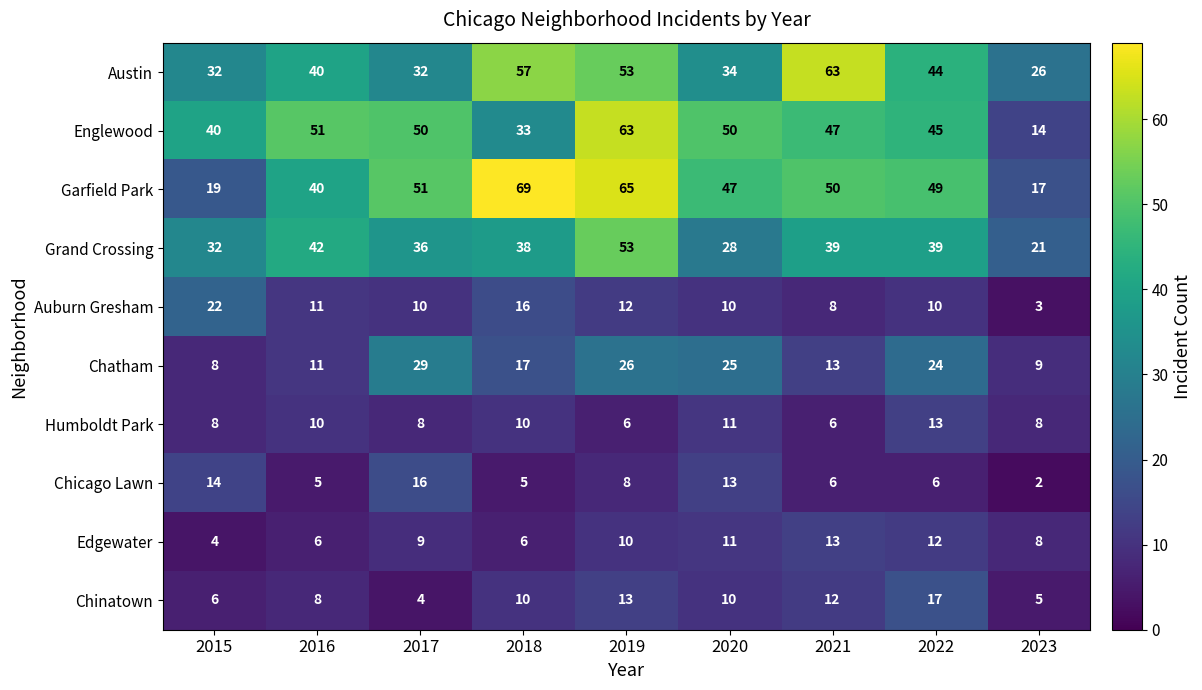

Between 2016 and 2021, which series saw the biggest shift?

Austin